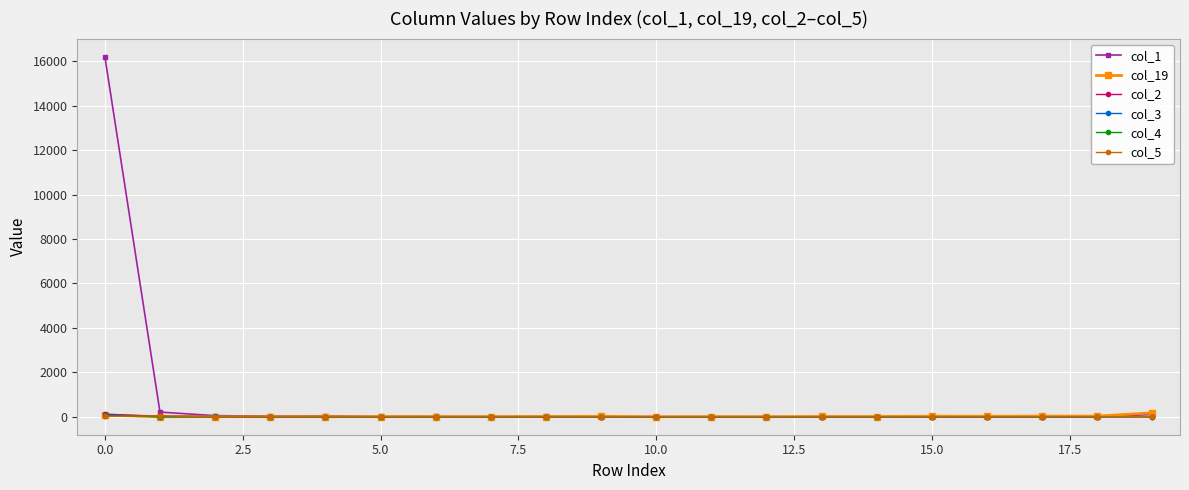

What is the maximum value for col_4?

34